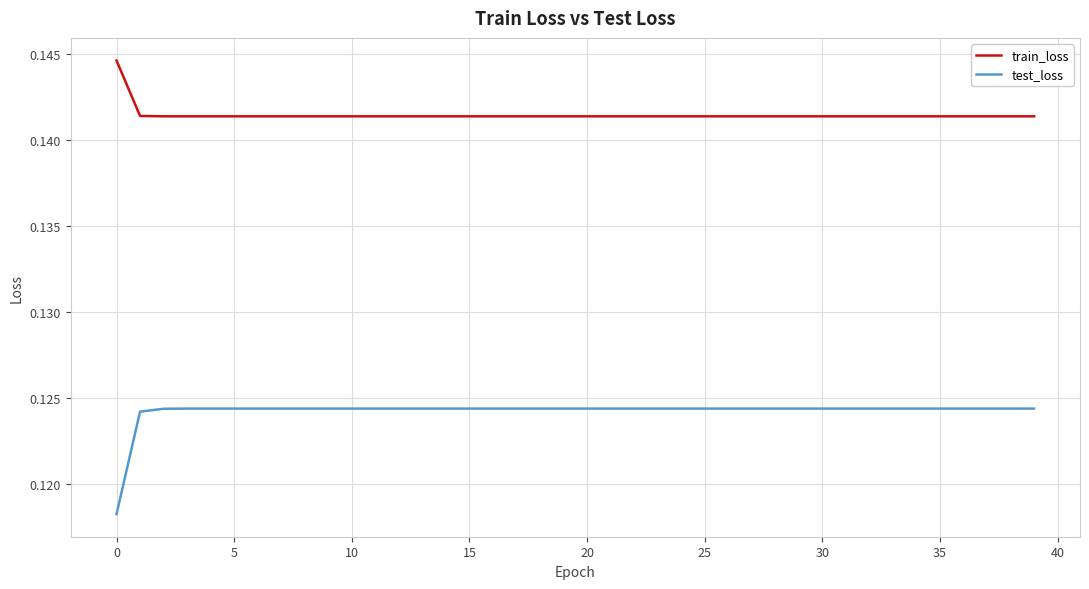

Count the number of categories in the chart.

40